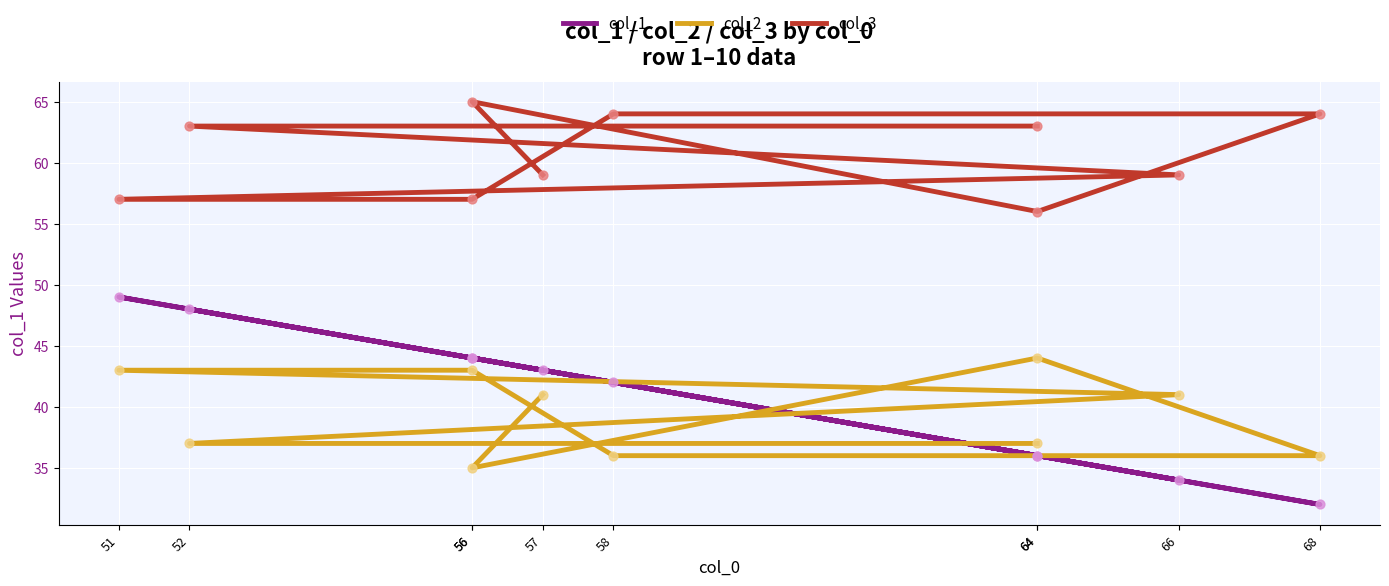

What is the total value across all series at 51?

149